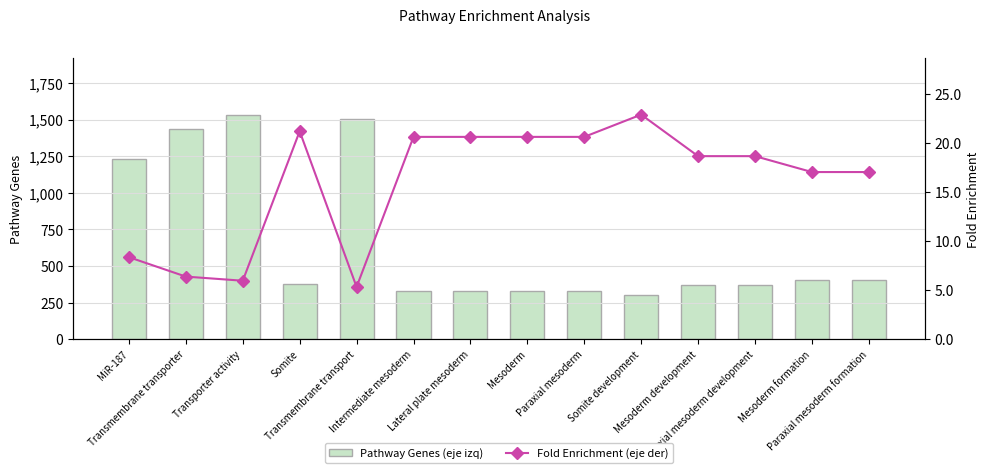

Which series has the largest range (max minus min)?

Pathway Genes (eje izq)